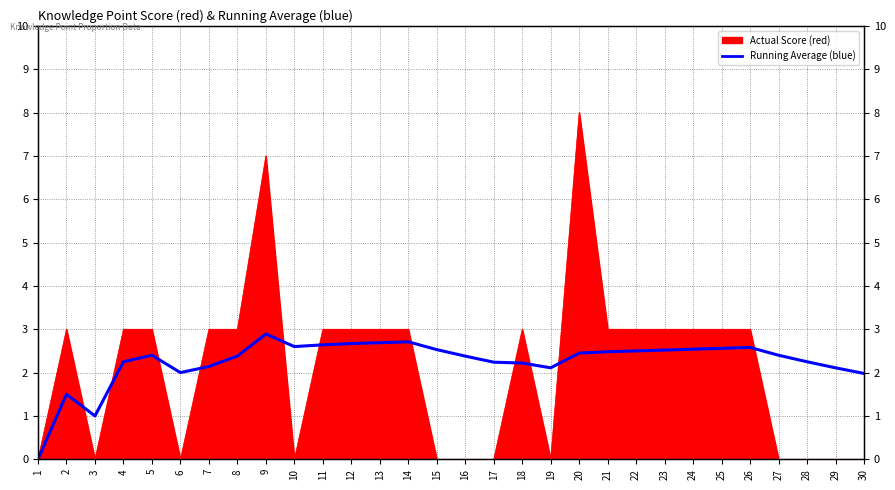

Where is the data nearest to the value 1?

3